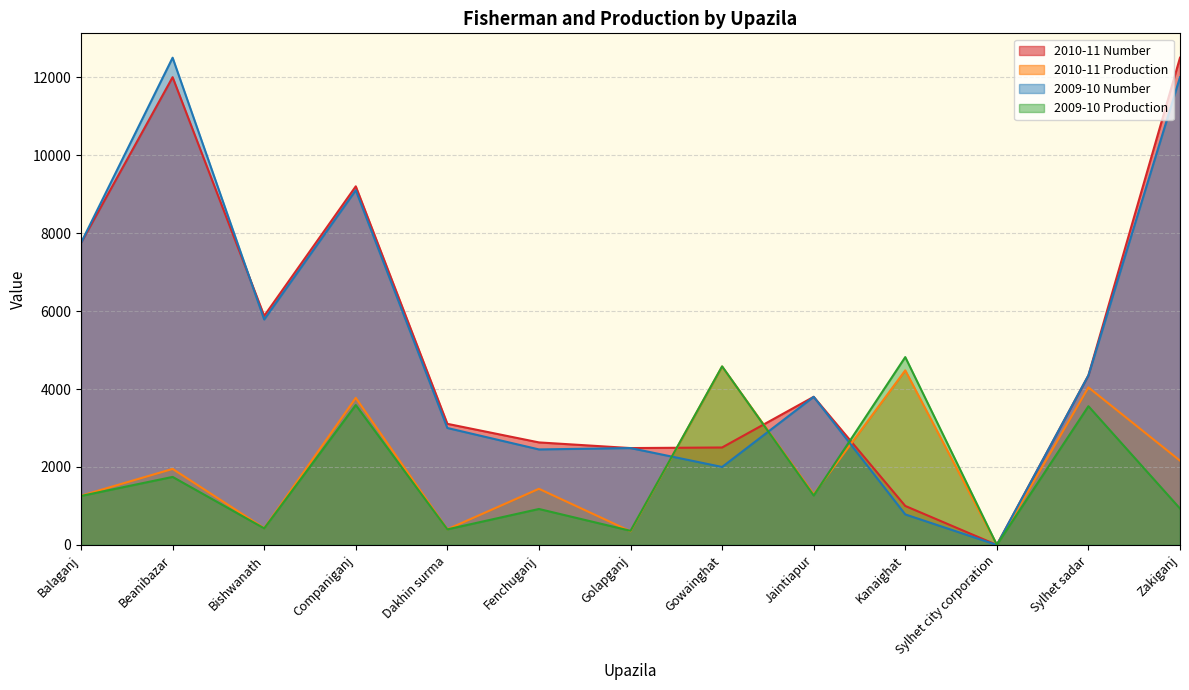

What value does the 2010-11 Number series have at Fenchuganj?

2630.0